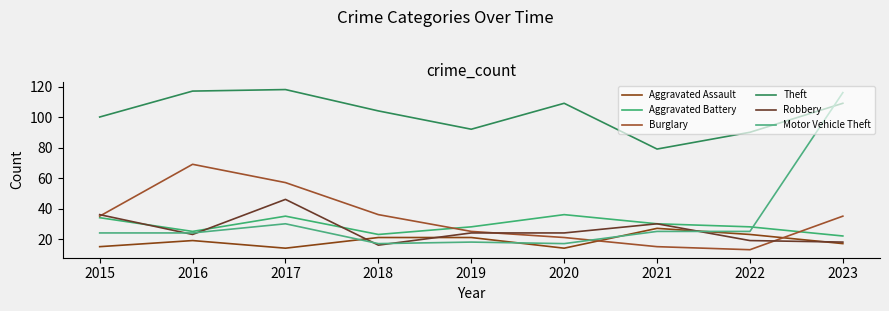

Does the chart have visible grid lines?

No